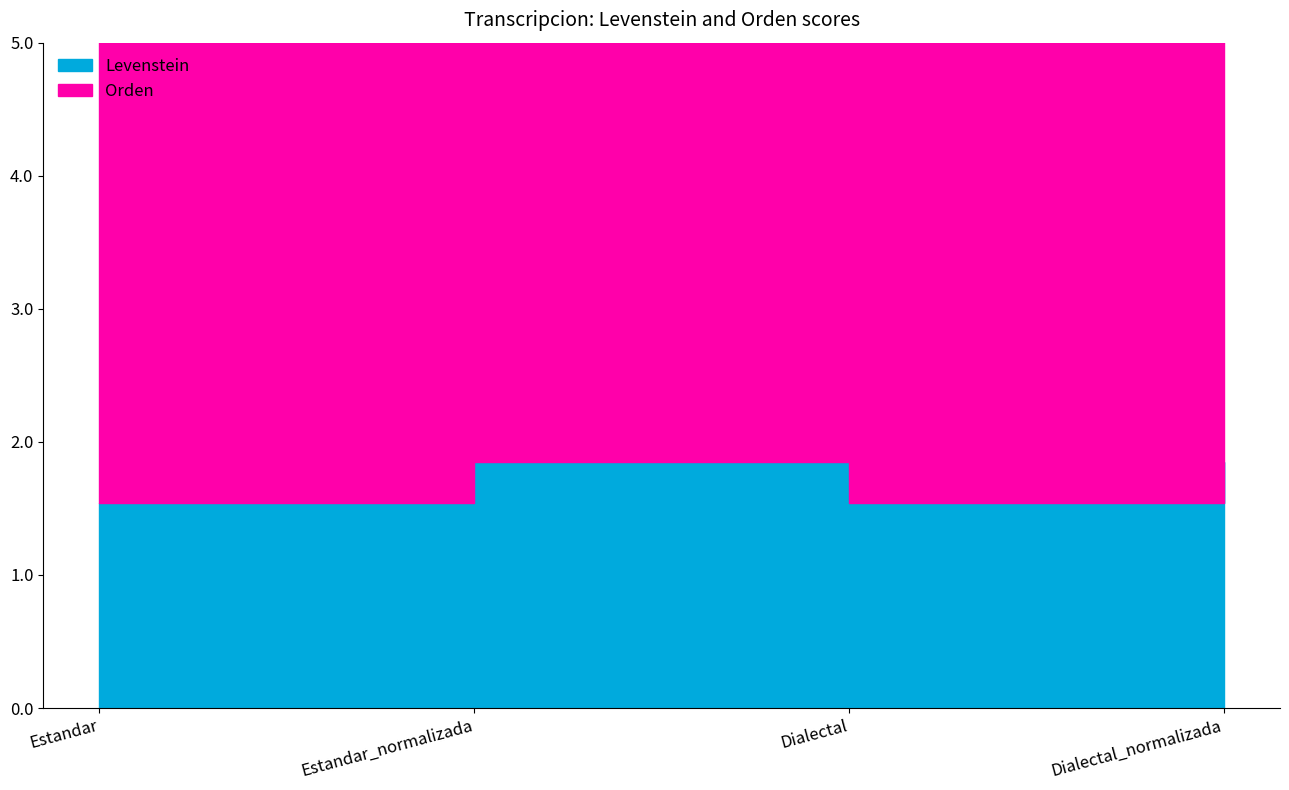

How many categories are shown in the chart?

4